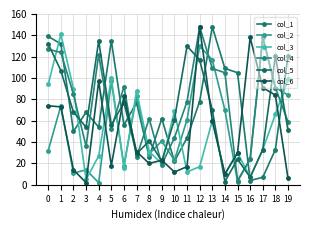

Rank the categories by col_6 value from lowest to highest.

3, 19, 14, 10, 2, 11, 5, 8, 9, 15, 7, 13, 1, 0, 6, 18, 17, 4, 16, 12